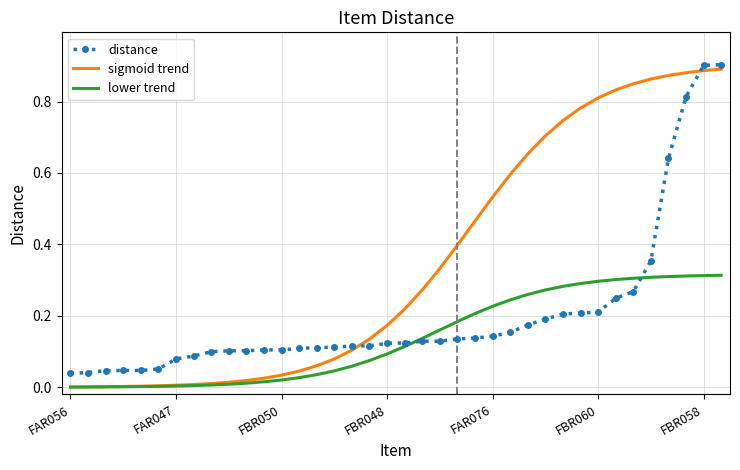

Rank the series by their average value, from lowest to highest.

lower trend, distance, sigmoid trend